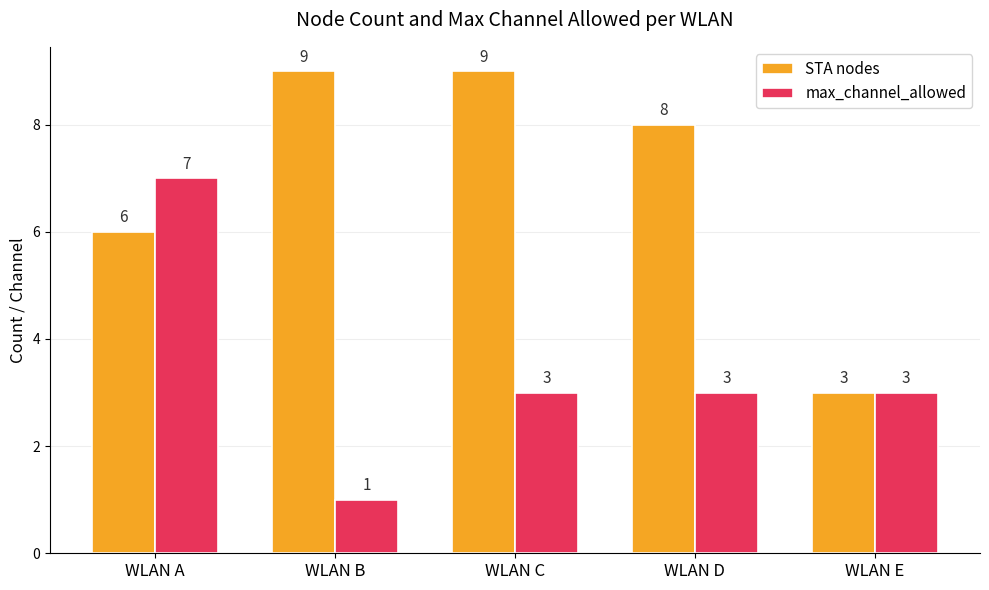

The value of max_channel_allowed at WLAN C is 4. True or false?

False